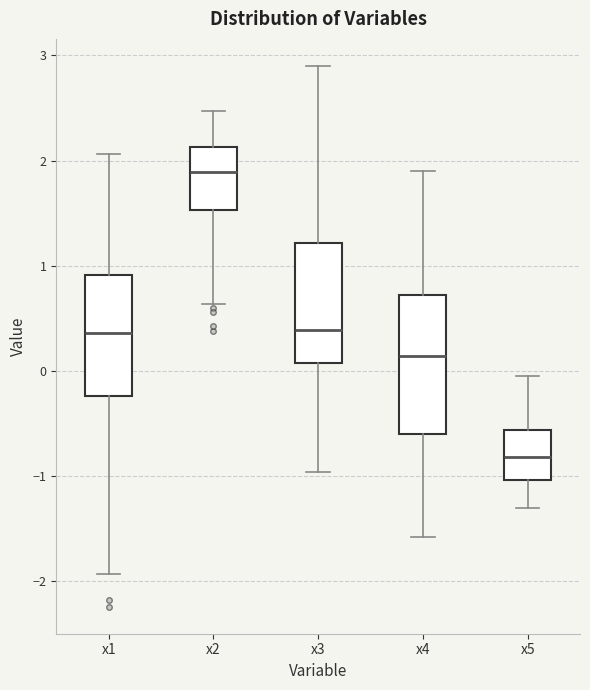

Comparing the boxes themselves (not the whiskers), which one is the tallest?

x4